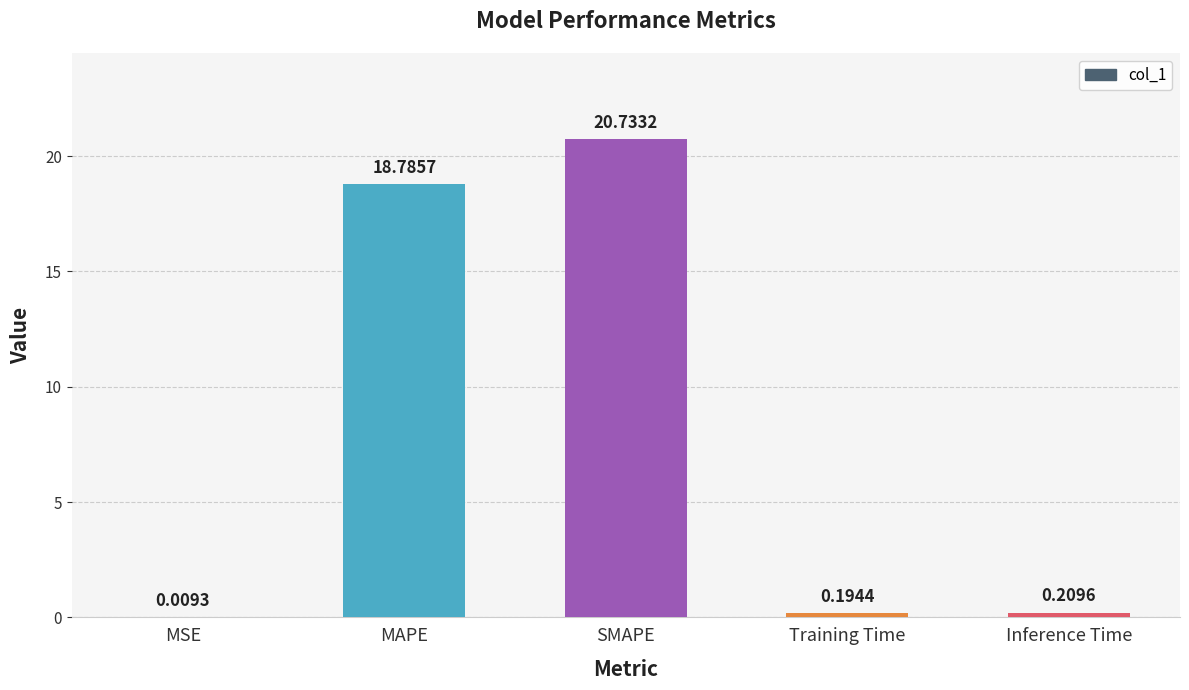

At which category does the chart reach its peak across all series?

SMAPE